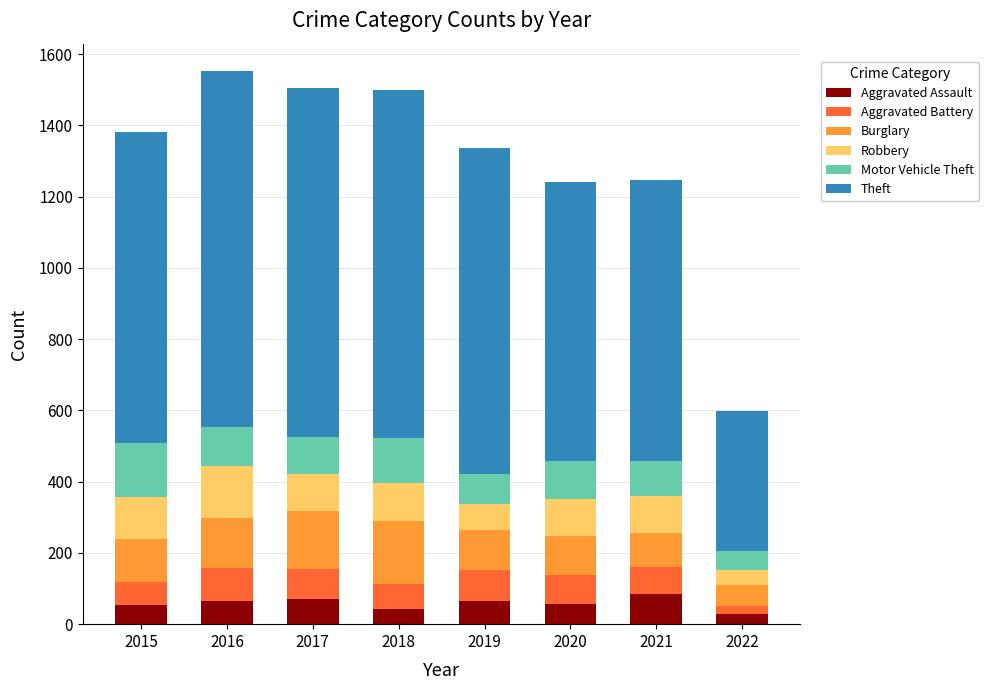

True or false: Aggravated Assault has a value of 65 at 2019.

True